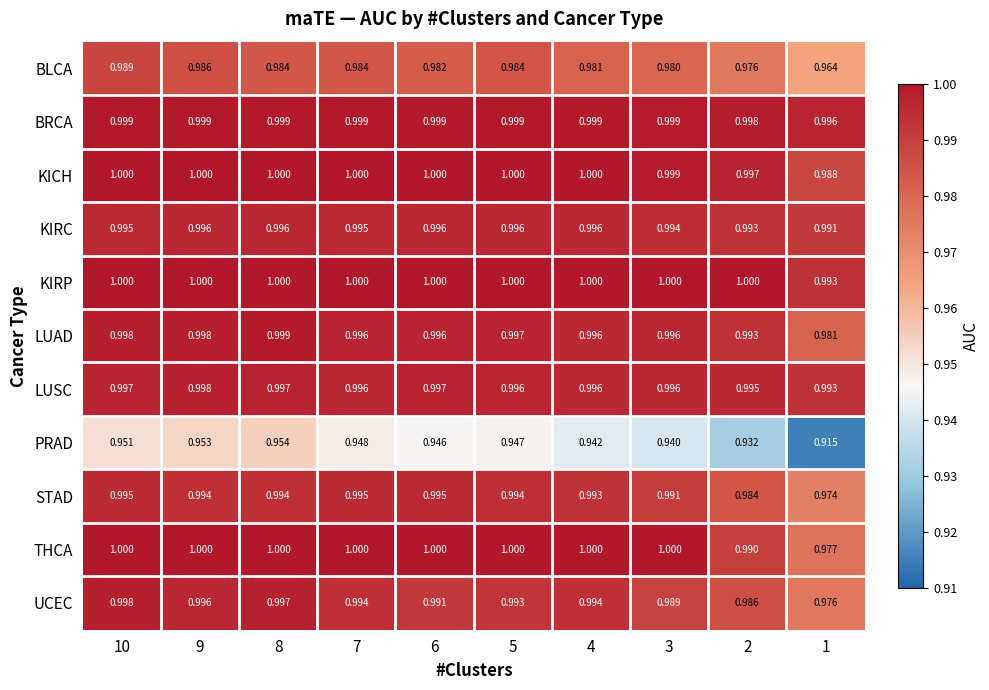

How many series are shown in this chart?

11